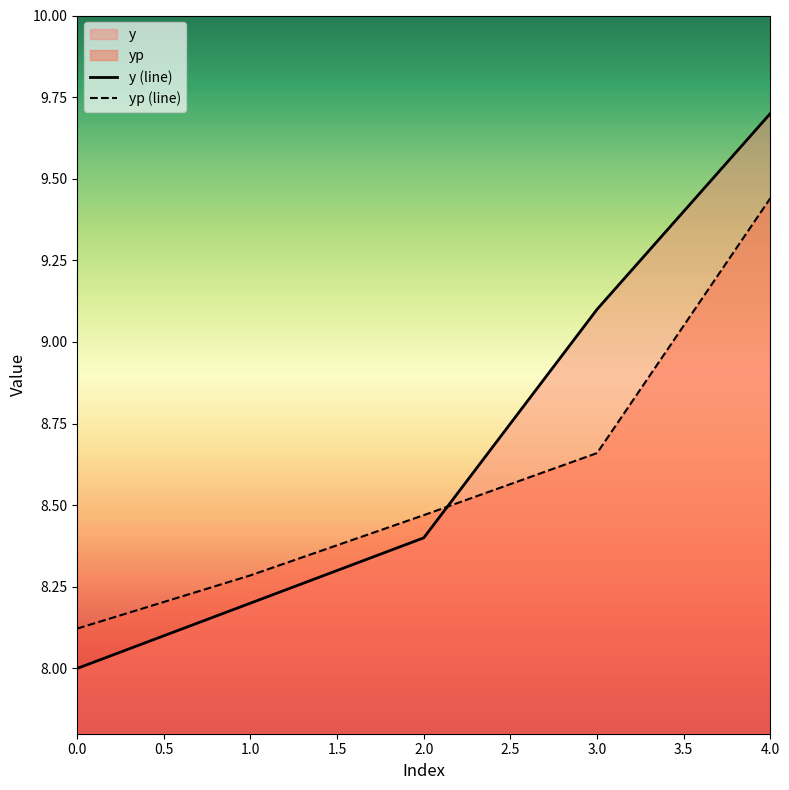

Which category has the highest value across all series?

4.0